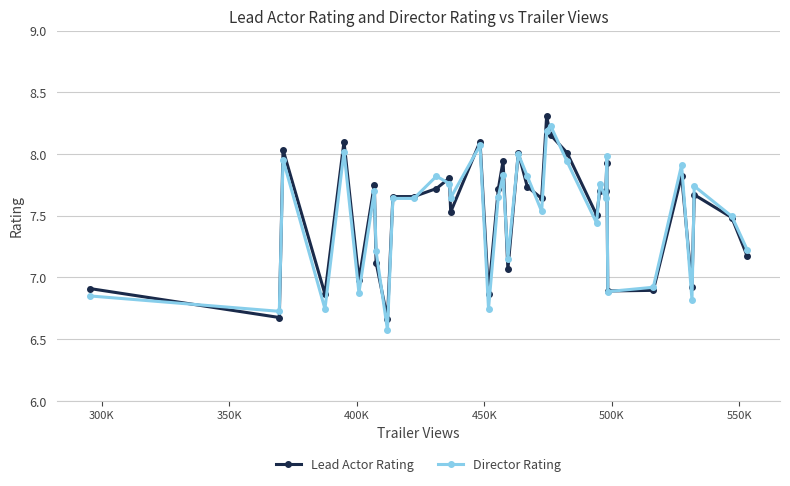

What is the greatest value displayed?

8.3